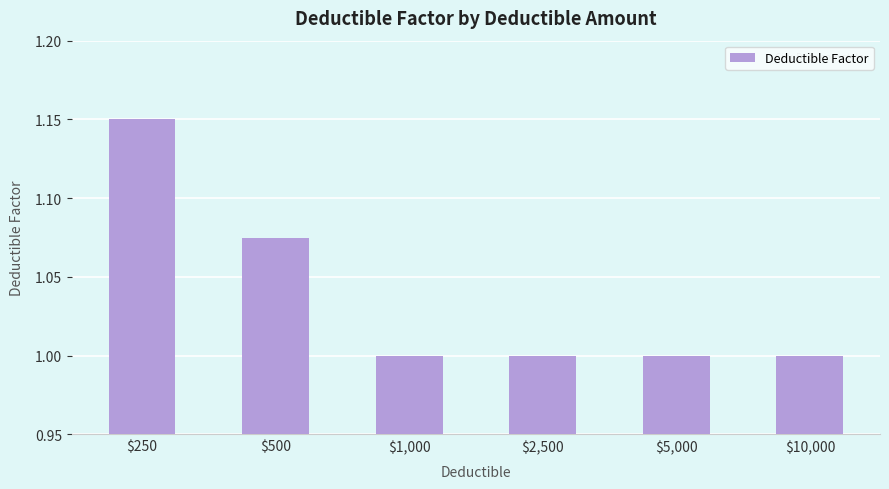

What is the value of the 3rd bar from the left?

1.0